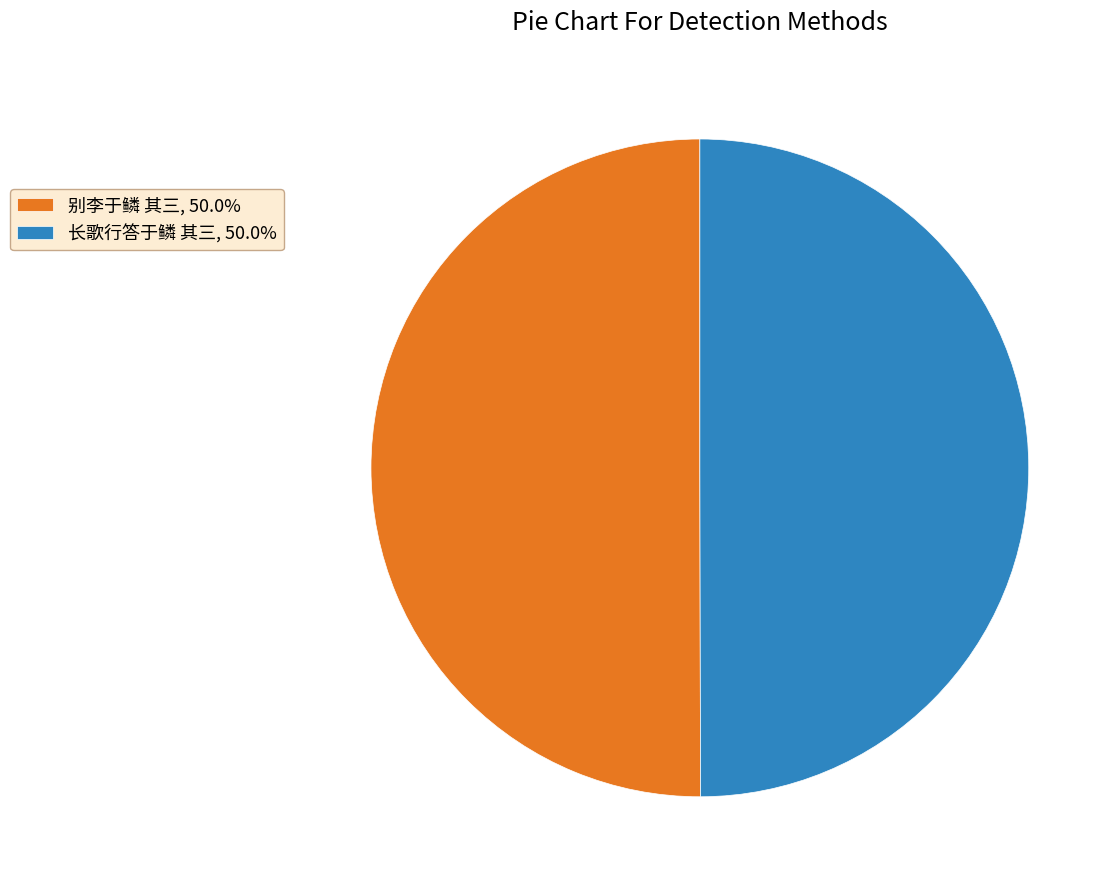

Is the sum of 别李于鳞 其三, 50.0% and 长歌行答于鳞 其三, 50.0% greater than half?

Yes